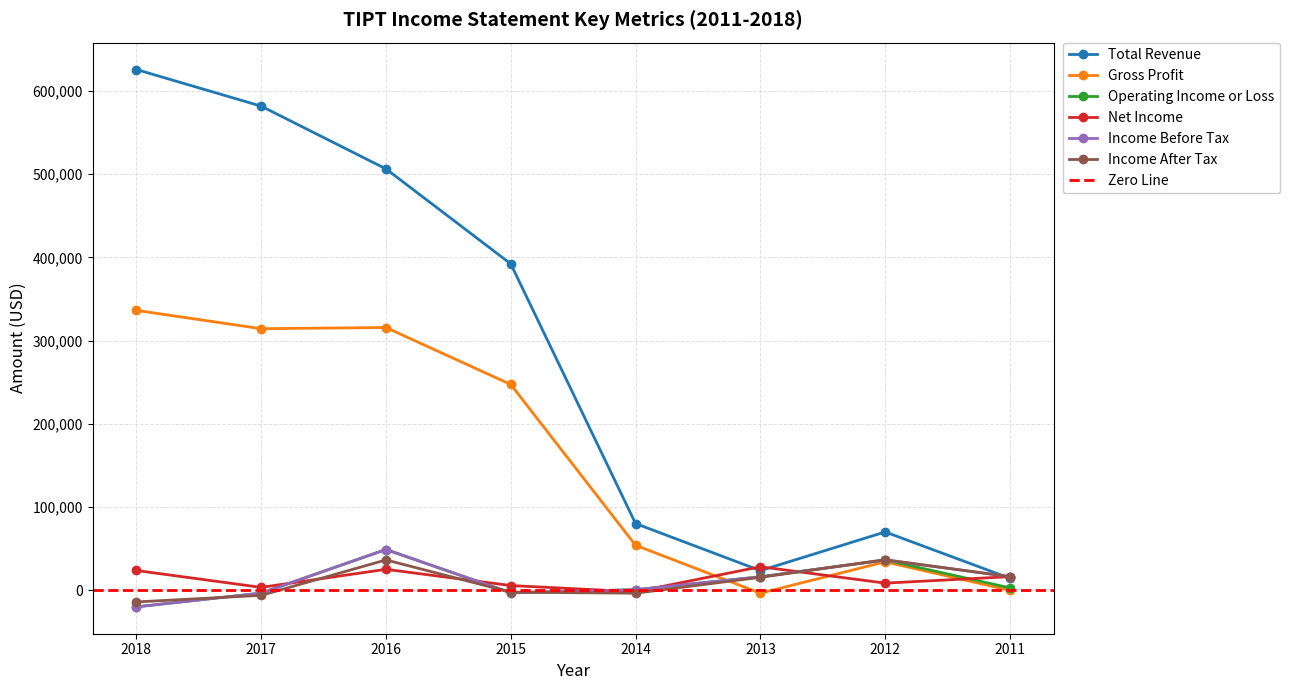

At which category is the sum across all series the highest?

2016